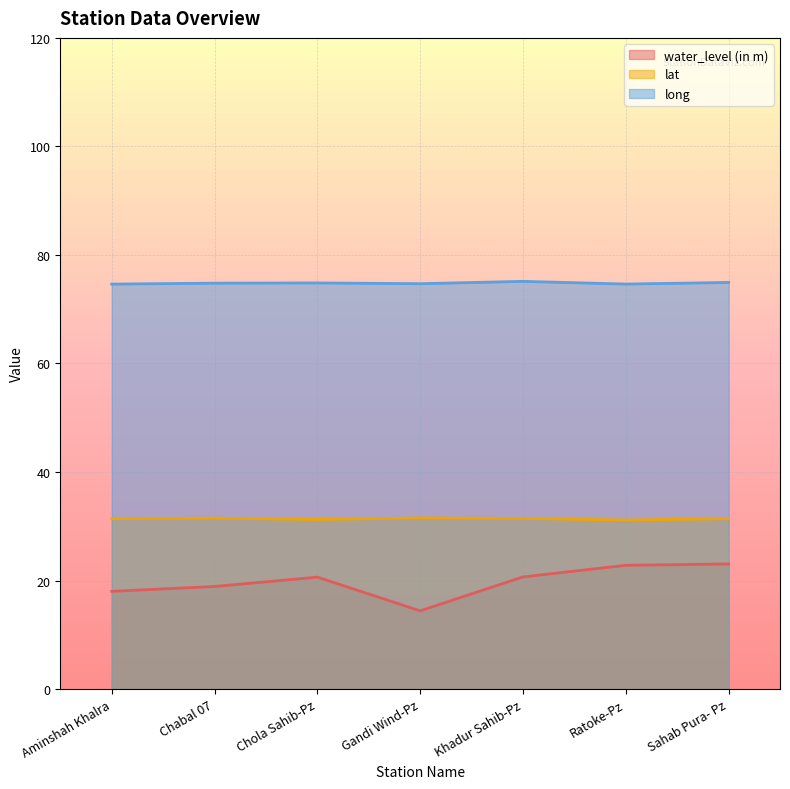

At how many categories does at least one series exceed 27?

7